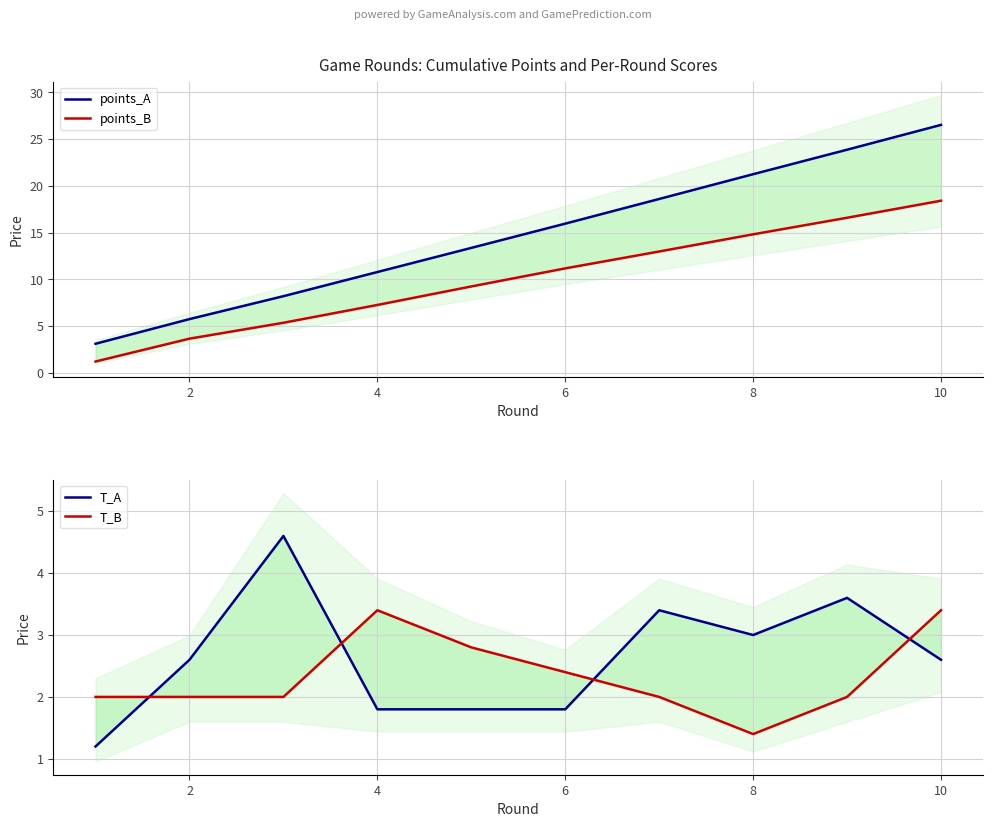

True or false: points_A and T_A cross at least once.

False